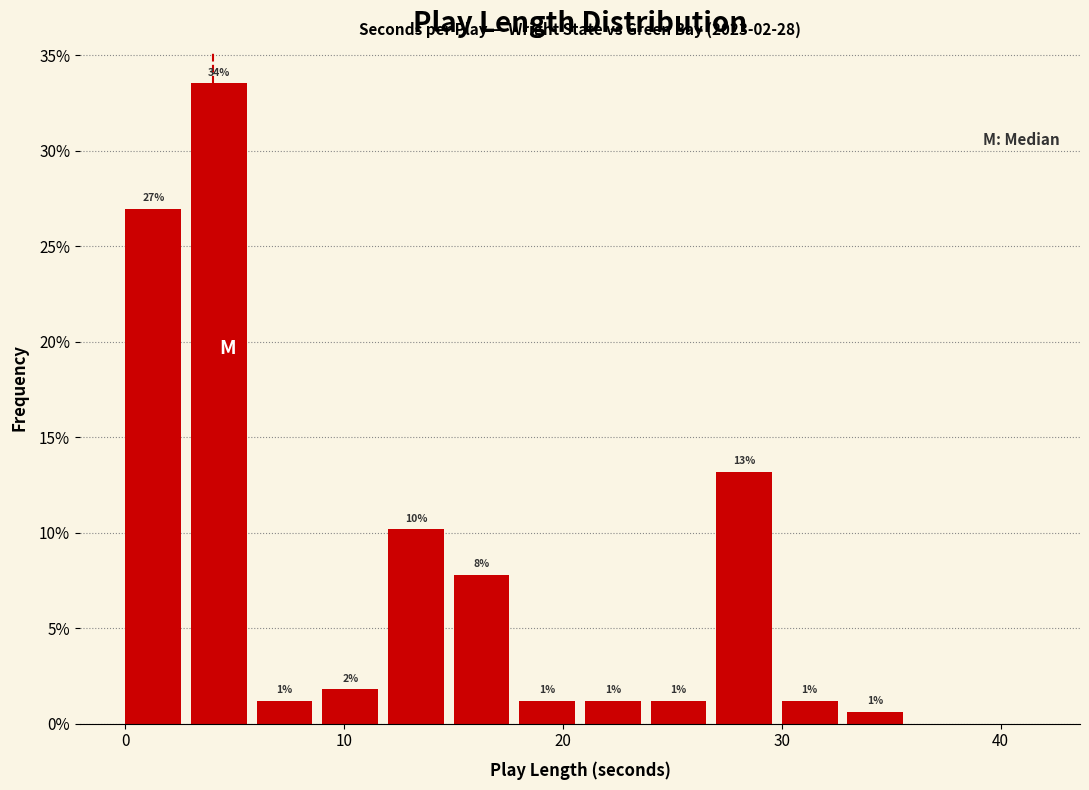

Read against the x-axis, roughly where is the centre of the tallest bar?

4